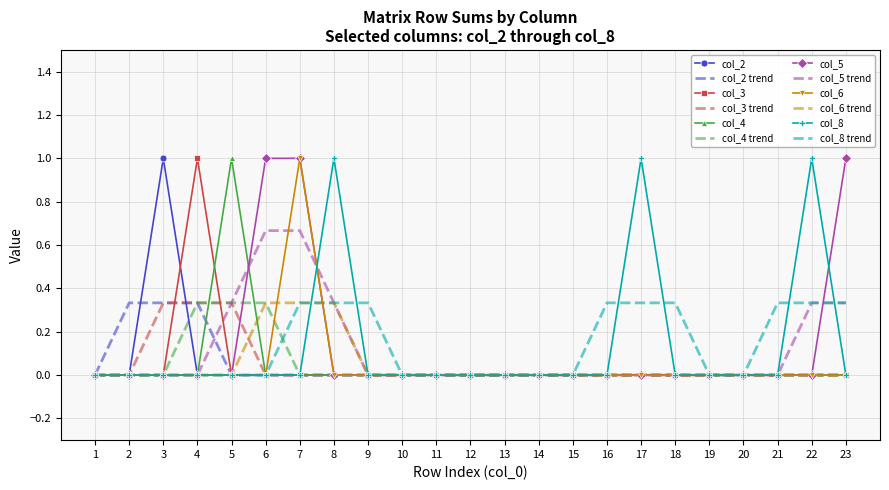

Which category has the highest value in the col_2 series?

3